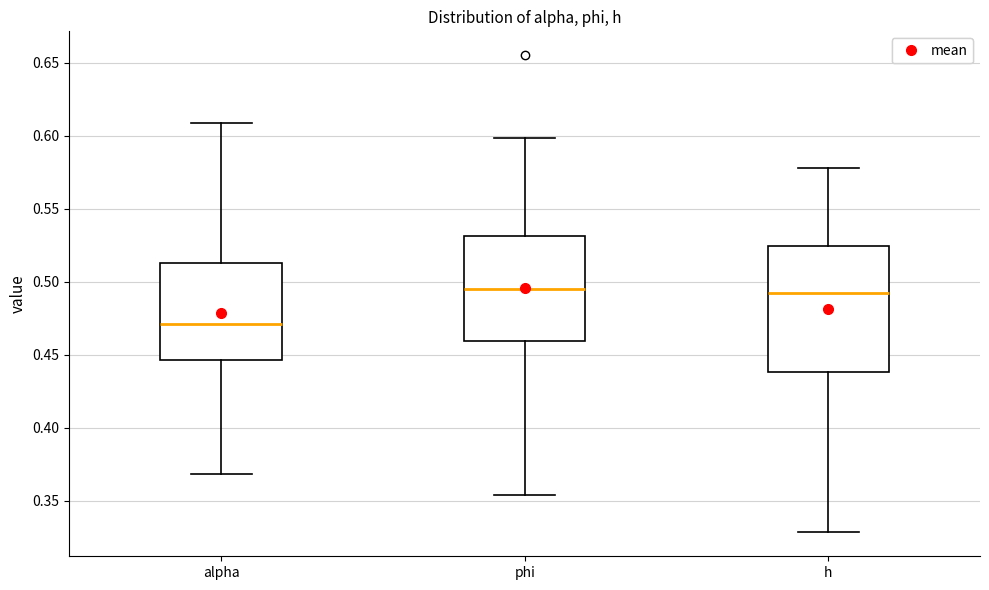

Reading left to right, read every box against the y-axis: the position of its median line, the range the box covers, and the ends of its whiskers. The values are not printed on the chart, so give them approximately, as read against the axis.

alpha: median 0.470, box 0.445 to 0.515, whiskers 0.370 to 0.610
phi: median 0.495, box 0.460 to 0.530, whiskers 0.355 to 0.600
h: median 0.490, box 0.440 to 0.525, whiskers 0.330 to 0.580